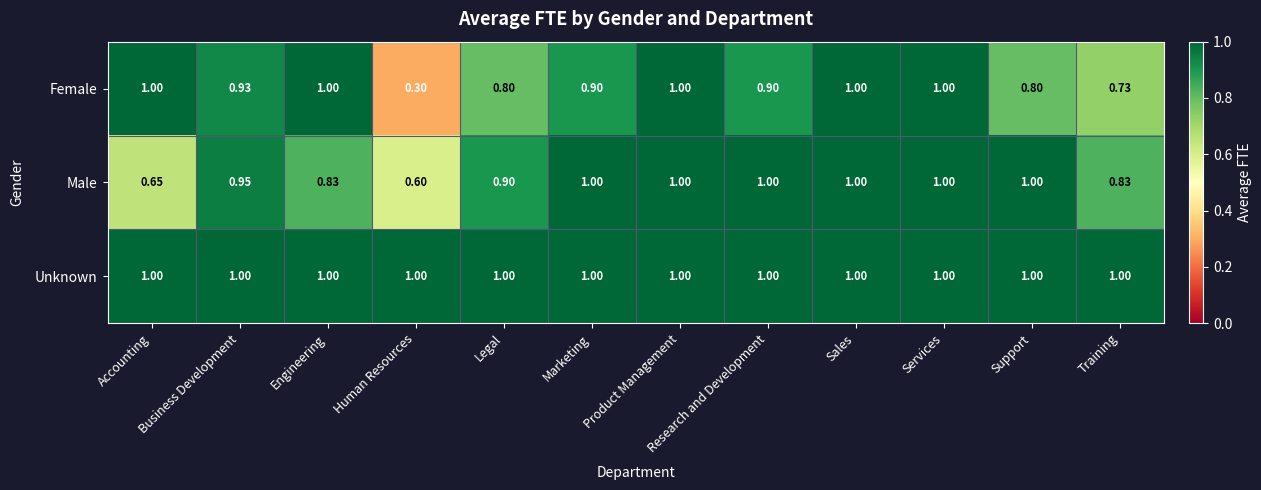

Which series has the largest total across all categories?

Unknown